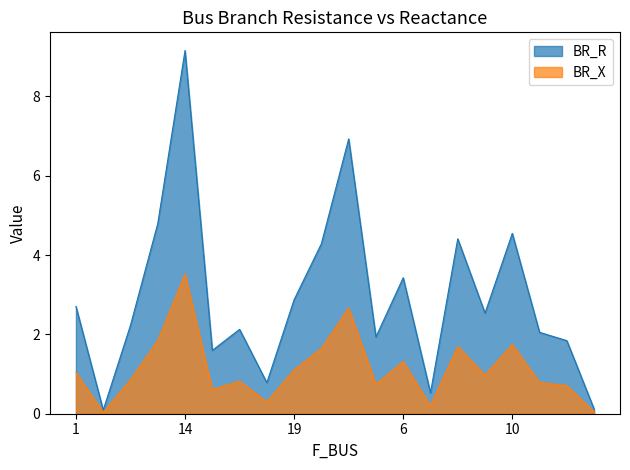

True or false: BR_R and BR_X intersect in this chart.

False